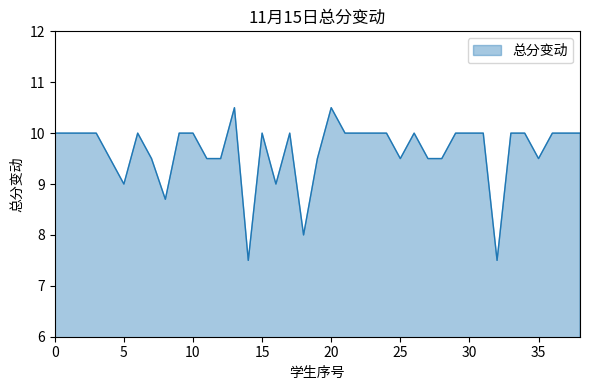

Reading left to right, extract all data points from this chart.

10.0	10.0	10.0	10.0	9.5	9.0	10.0	9.5	8.7	10.0	10.0	9.5	9.5	10.5	7.5	10.0	9.0	10.0	8.0	9.5	10.5	10.0	10.0	10.0	10.0	9.5	10.0	9.5	9.5	10.0	10.0	10.0	7.5	10.0	10.0	9.5	10.0	10.0	10.0